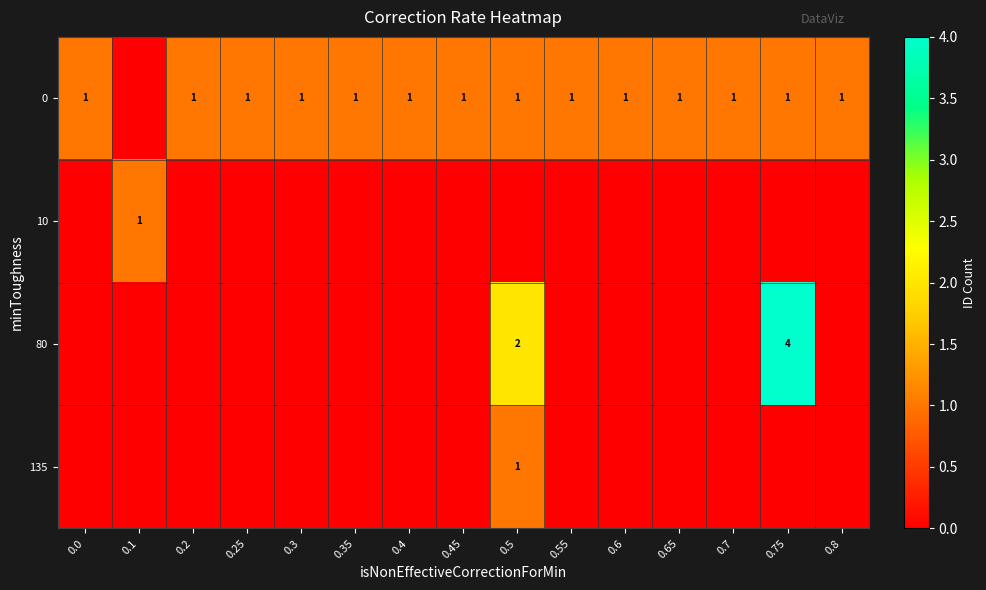

What is the spread (max minus min) of values at 0.75?

4